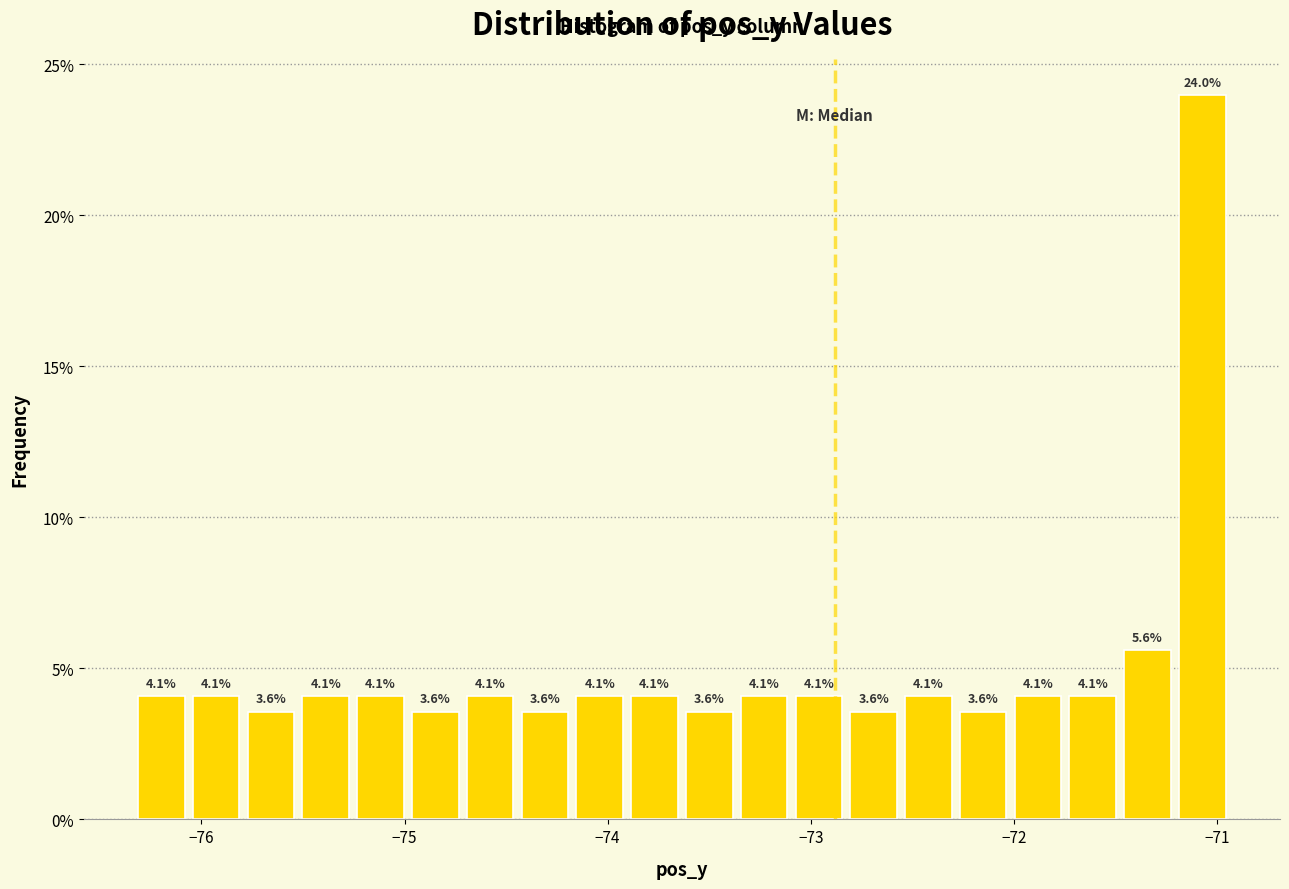

Read against the x-axis, roughly where is the centre of the tallest bar?

-71.1